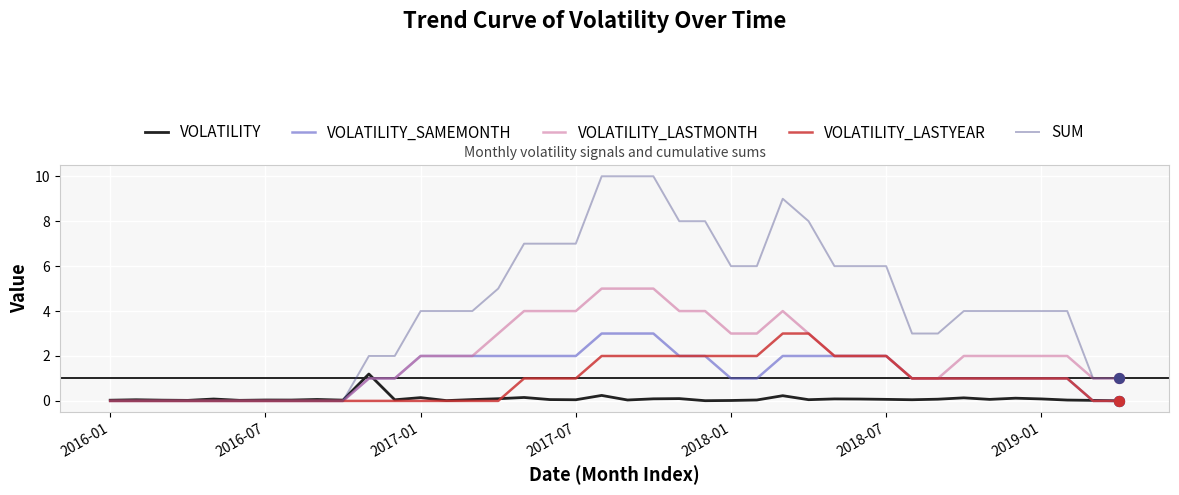

What are all the series names shown in the legend?

VOLATILITY, VOLATILITY_SAMEMONTH, VOLATILITY_LASTMONTH, VOLATILITY_LASTYEAR, SUM